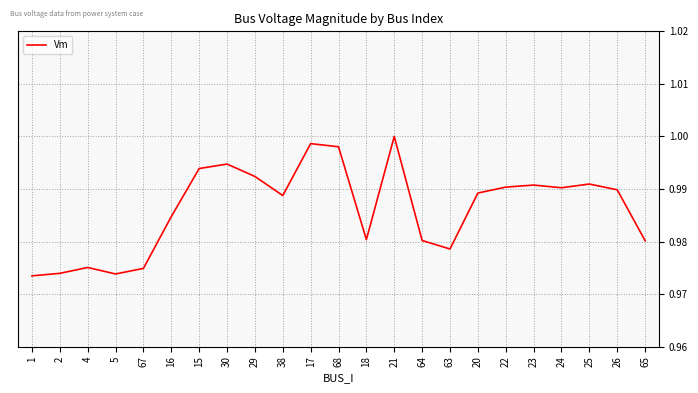

What is the sum of all values?

22.7